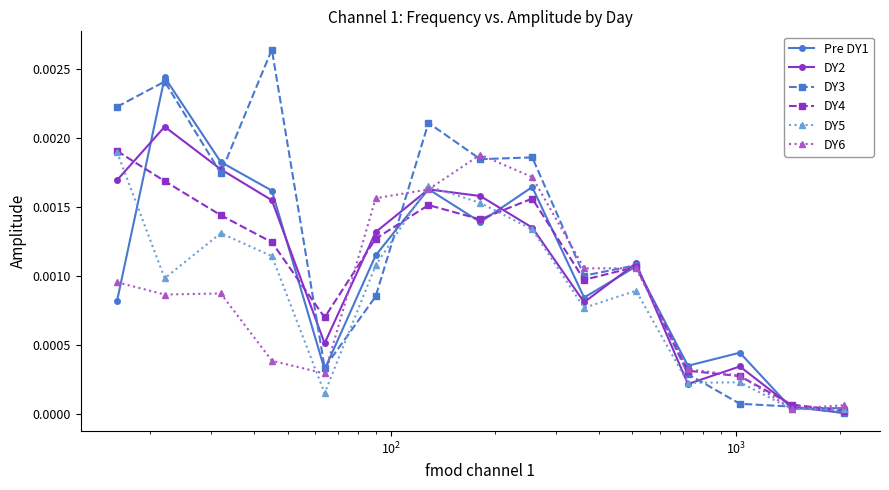

What are all the series names shown in the legend?

Pre DY1, DY2, DY3, DY4, DY5, DY6